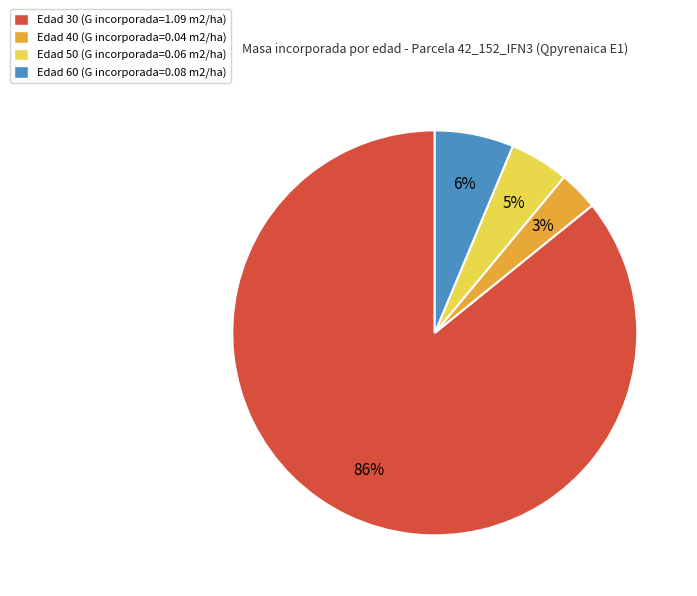

To the nearest percent, what is the average slice percentage?

25%